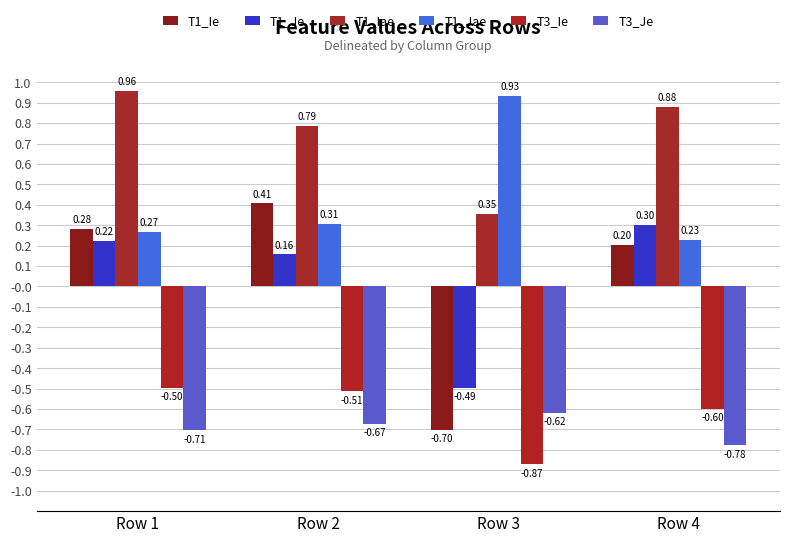

What are all the series names shown in the legend?

T1_Ie, T1_Je, T1_Iae, T1_Jae, T3_Ie, T3_Je